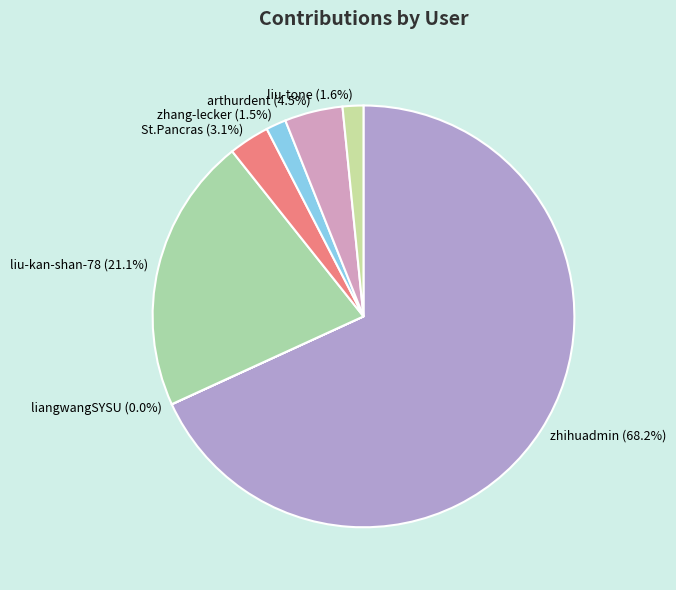

Which category has the biggest portion of the pie?

zhihuadmin